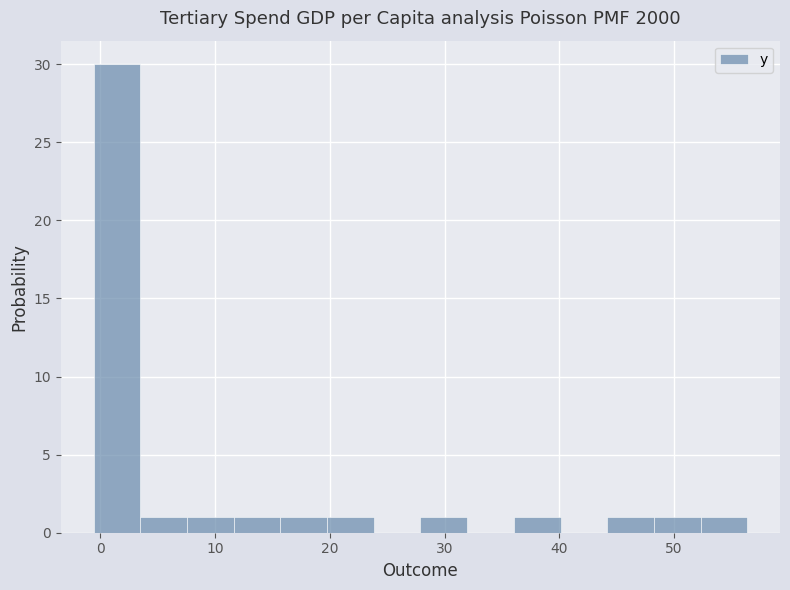

Reading left to right, transcribe this chart: for each bar, give the range it covers on the x-axis and its height. Neither the bar edges nor the heights are printed on the chart, so give them approximately, as read against the axes.

-1 to 3: 30
3 to 8: 1
8 to 12: 1
12 to 16: 1
16 to 20: 1
20 to 24: 1
24 to 28: 0
28 to 32: 1
32 to 36: 0
36 to 40: 1
40 to 44: 0
44 to 48: 1
48 to 52: 1
52 to 56: 1